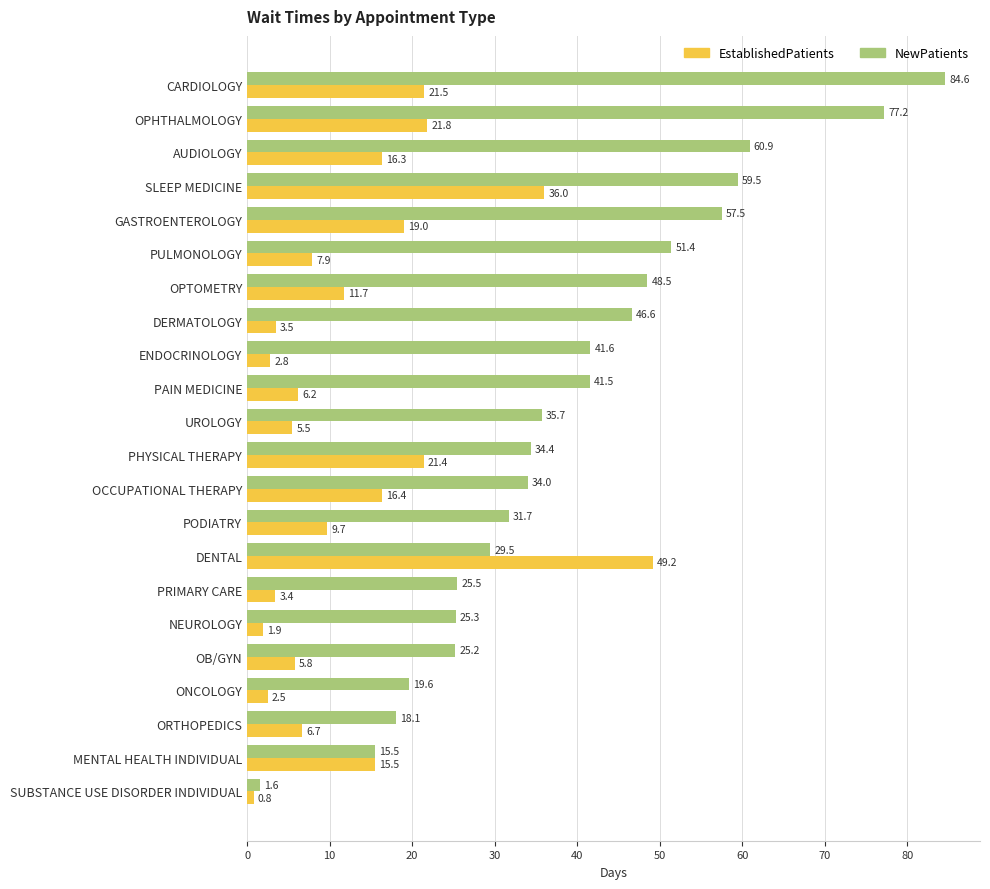

List the labels in order of NewPatients value, largest first.

CARDIOLOGY, OPHTHALMOLOGY, AUDIOLOGY, SLEEP MEDICINE, GASTROENTEROLOGY, PULMONOLOGY, OPTOMETRY, DERMATOLOGY, ENDOCRINOLOGY, PAIN MEDICINE, UROLOGY, PHYSICAL THERAPY, OCCUPATIONAL THERAPY, PODIATRY, DENTAL, PRIMARY CARE, NEUROLOGY, OB/GYN, ONCOLOGY, ORTHOPEDICS, MENTAL HEALTH INDIVIDUAL, SUBSTANCE USE DISORDER INDIVIDUAL